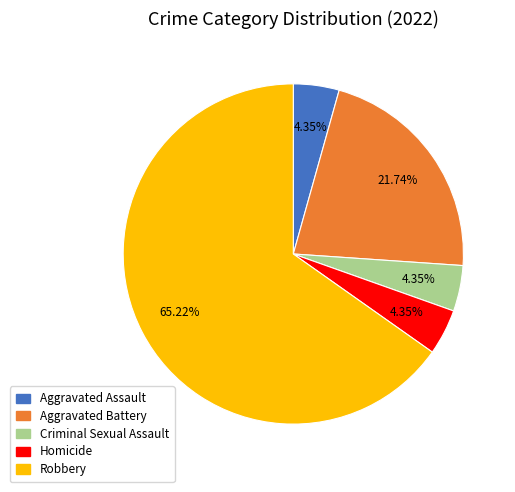

What is the total percentage of Robbery and Aggravated Assault?

69.6%